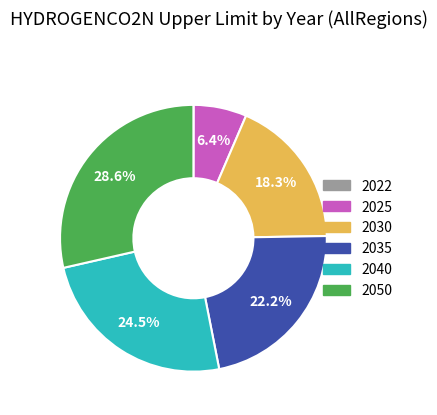

Is there any slice that represents more than half of the pie?

No